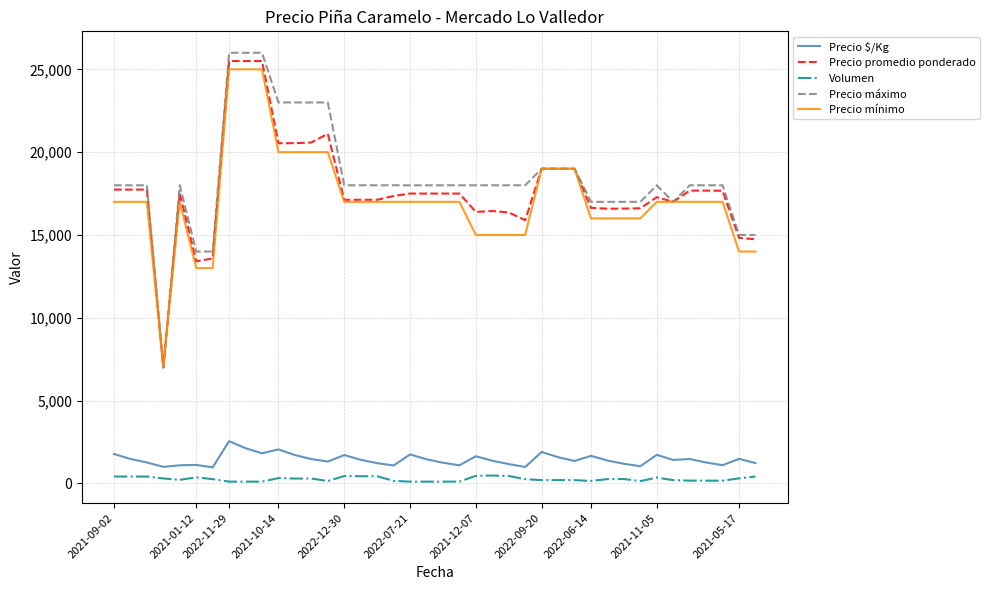

What is the maximum value for Precio promedio ponderado?

25500